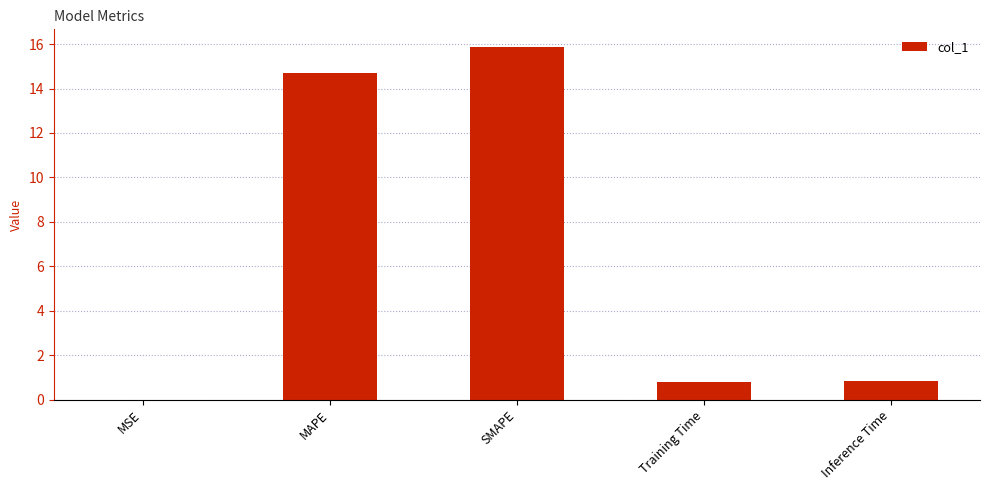

What is the approximate value at Training Time?

0.8